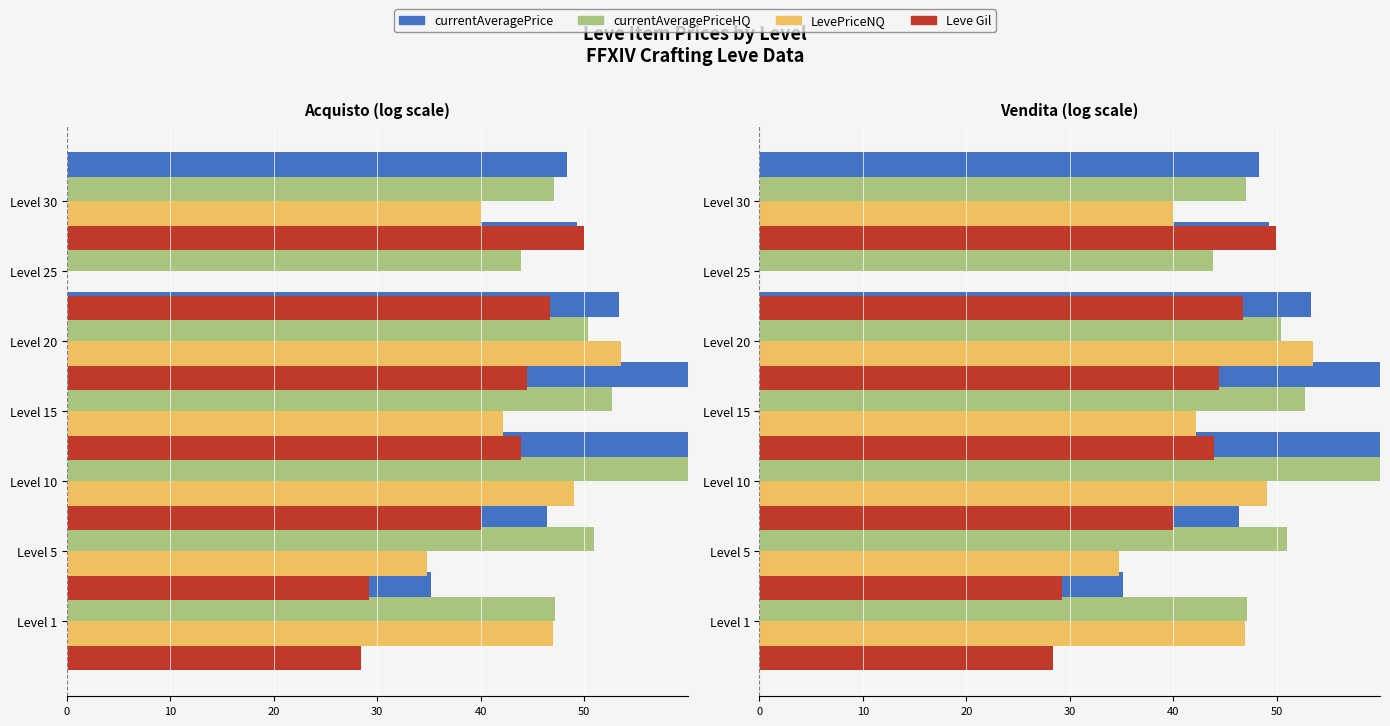

What is the total value across all series at 10?

201.7